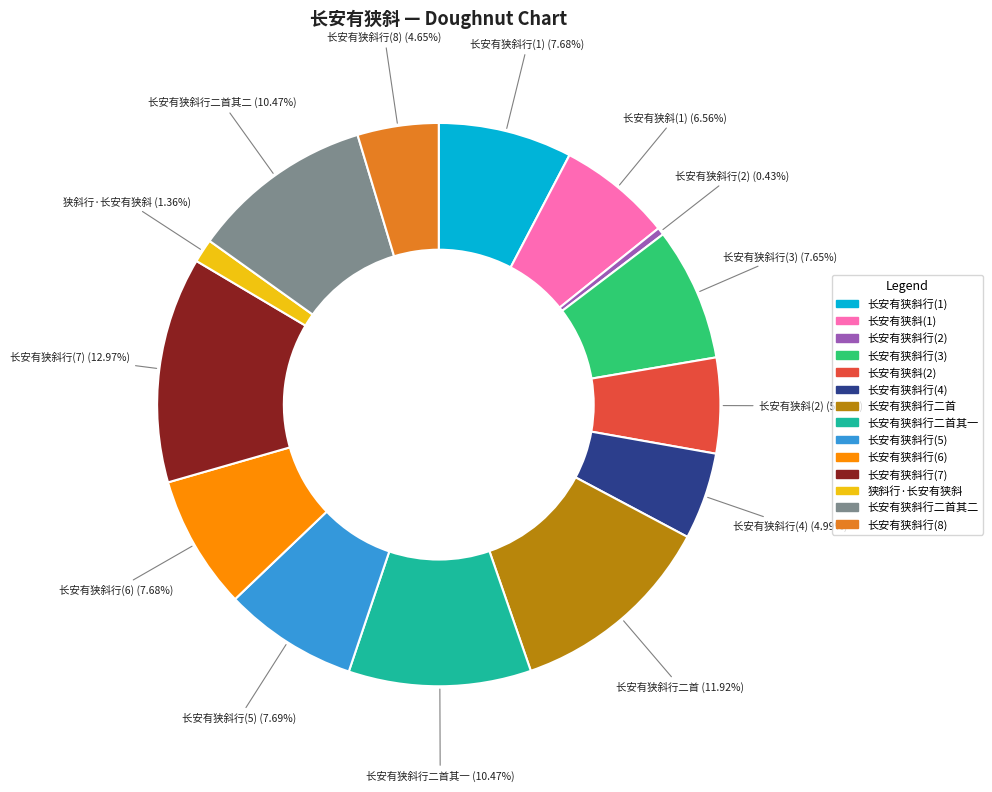

Is there a majority slice in this chart?

No